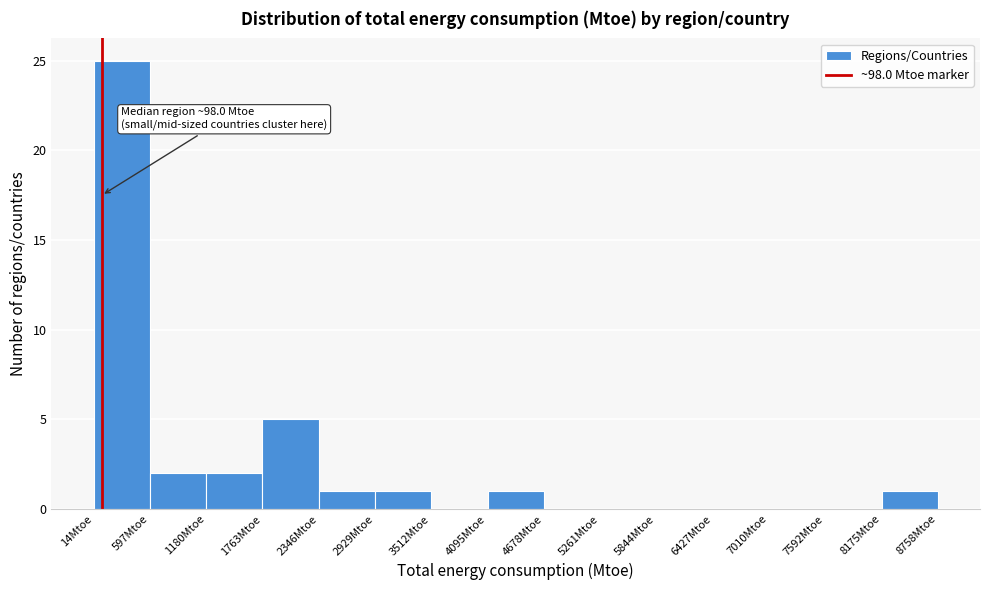

Over which range of the x-axis is the bar tallest?

0 to 600